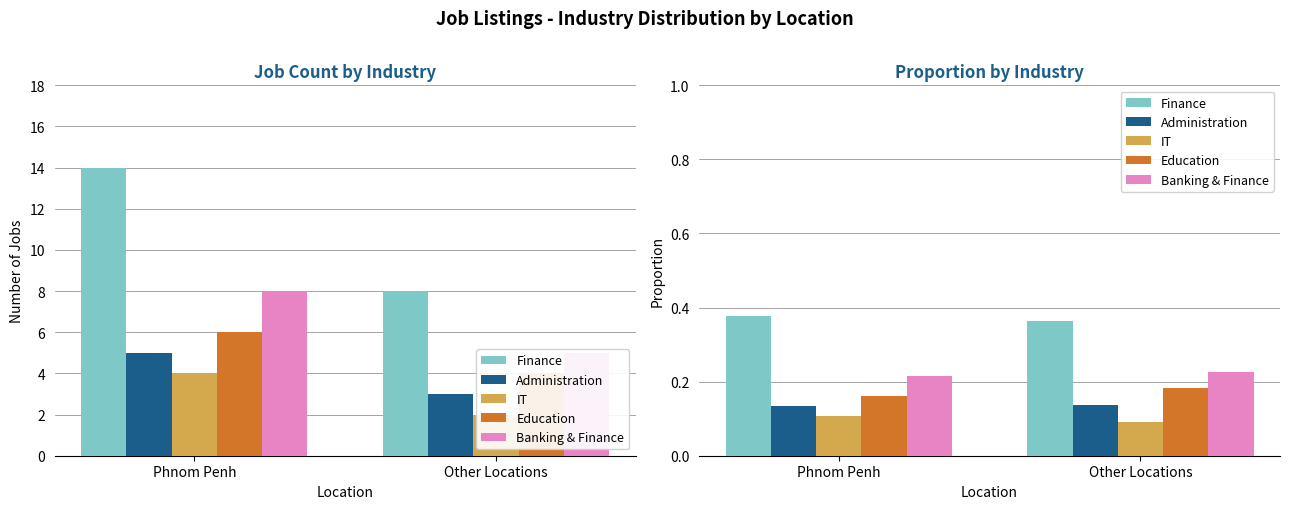

Rank the series at Other Locations from lowest to highest value.

IT, Administration, Education, Banking & Finance, Finance